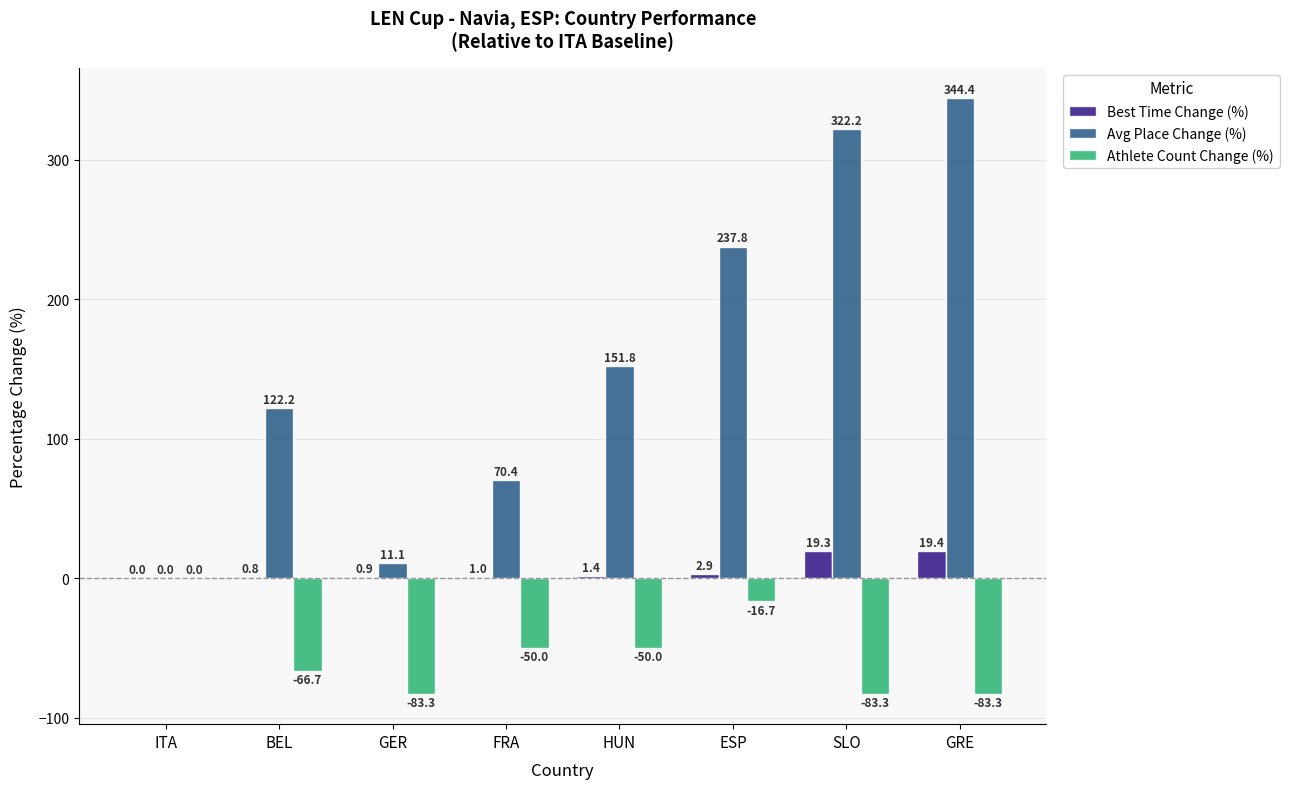

What is the total value across all series at GER?

-71.3